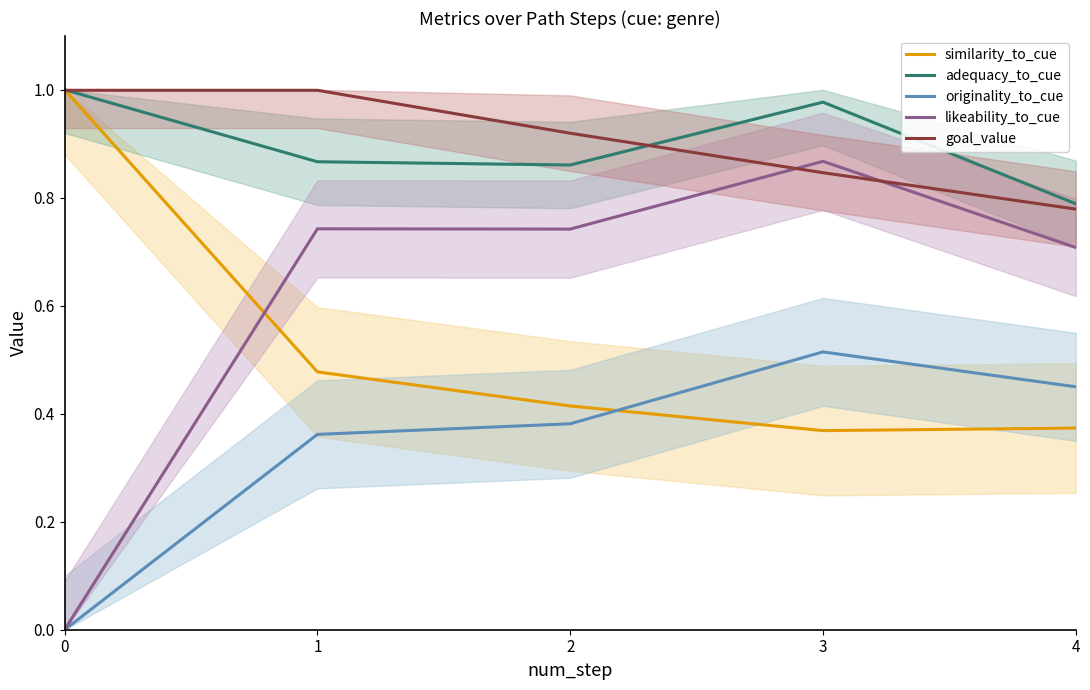

What is the greatest value displayed?

1.0